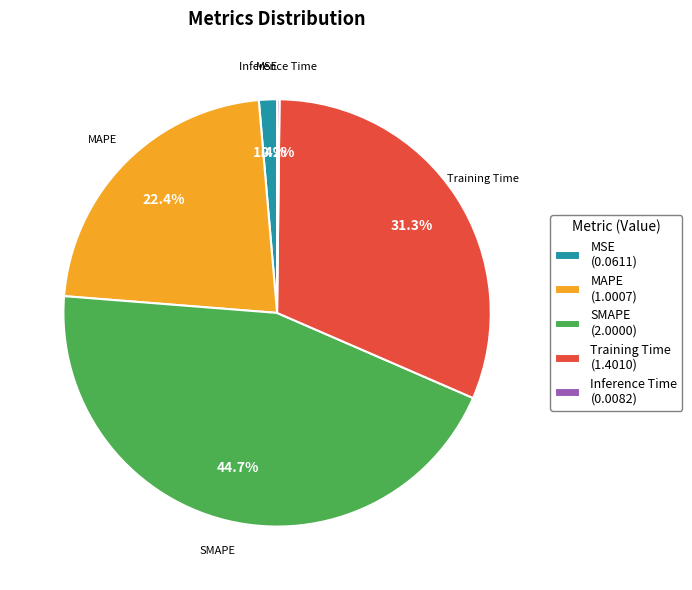

Between SMAPE and MAPE, which is larger?

SMAPE